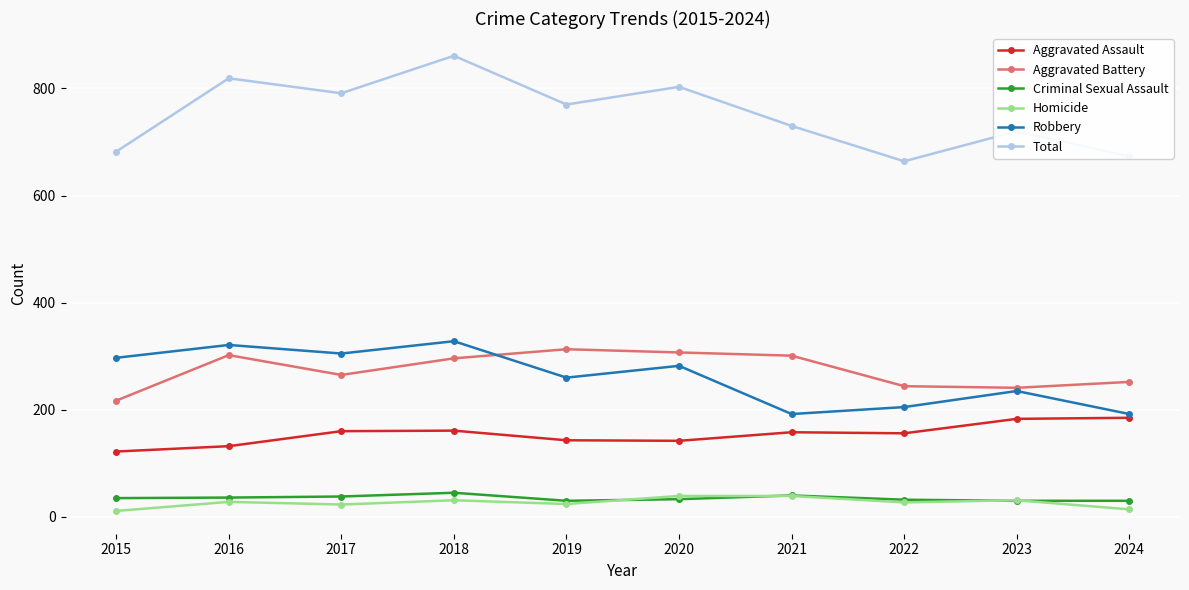

Which series changed the most between 2016 and 2022?

Total